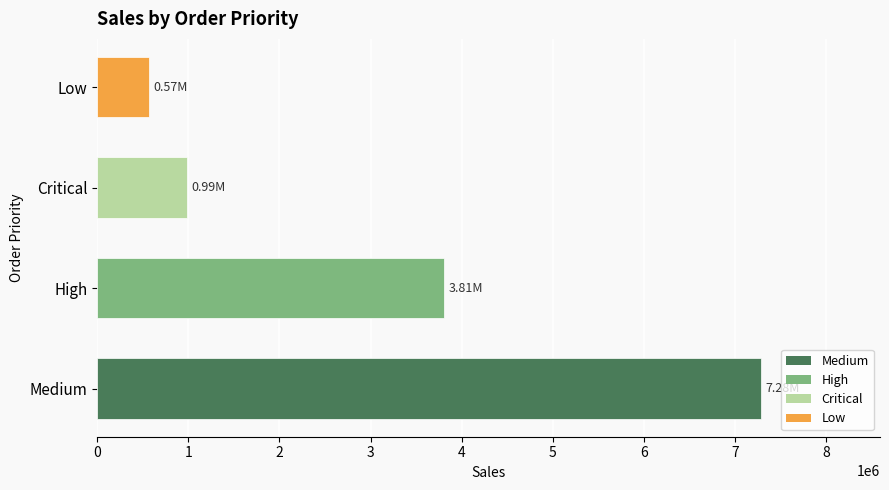

What is the ratio of the value at High to the value at Low?

6.7